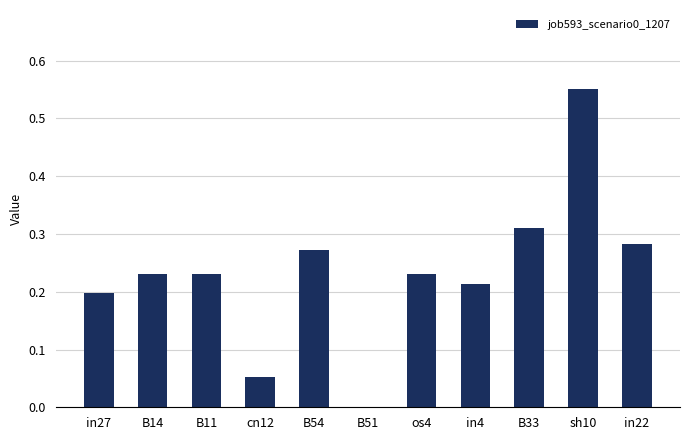

What is the change in value from in27 to B54?

+0.1